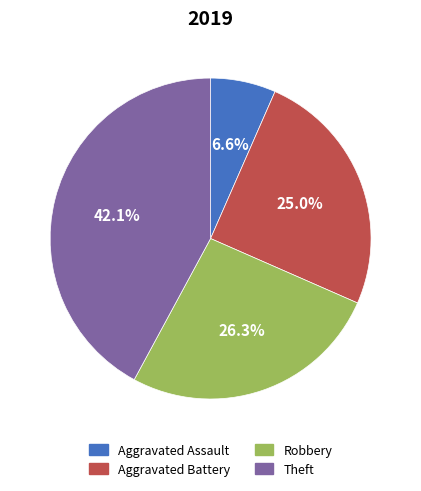

How much of the chart is everything except Aggravated Battery?

75.0%